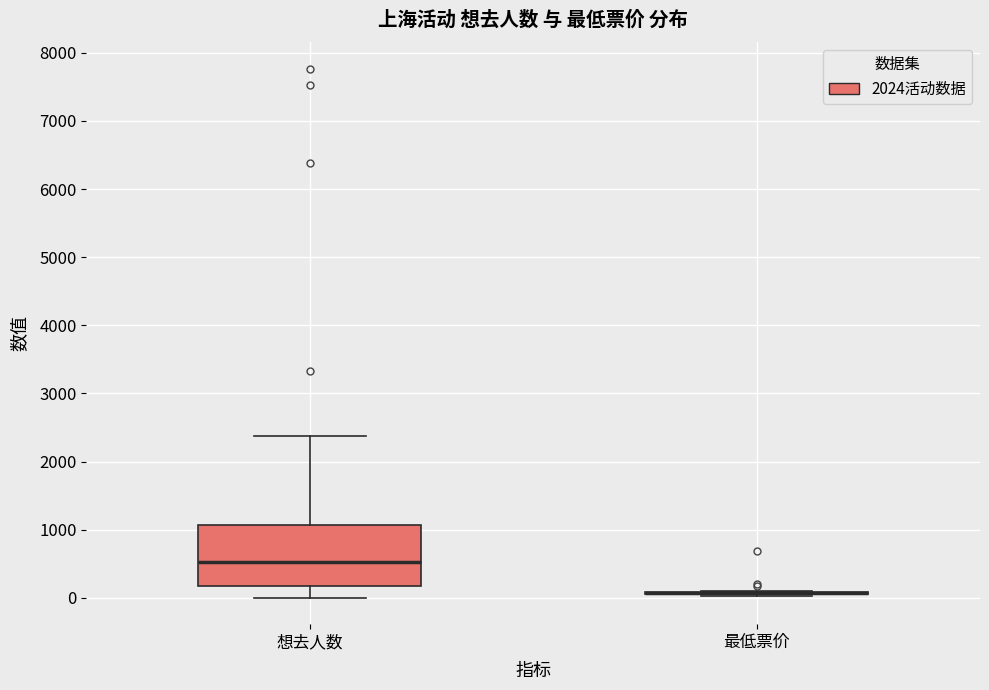

Reading left to right, read every box against the y-axis: the position of its median line, the range the box covers, and the ends of its whiskers. The values are not printed on the chart, so give them approximately, as read against the axis.

想去人数: median 500, box 200 to 1100, whiskers 0 to 2400
最低票价: box collapsed to a line at 100, whiskers 0 to 100